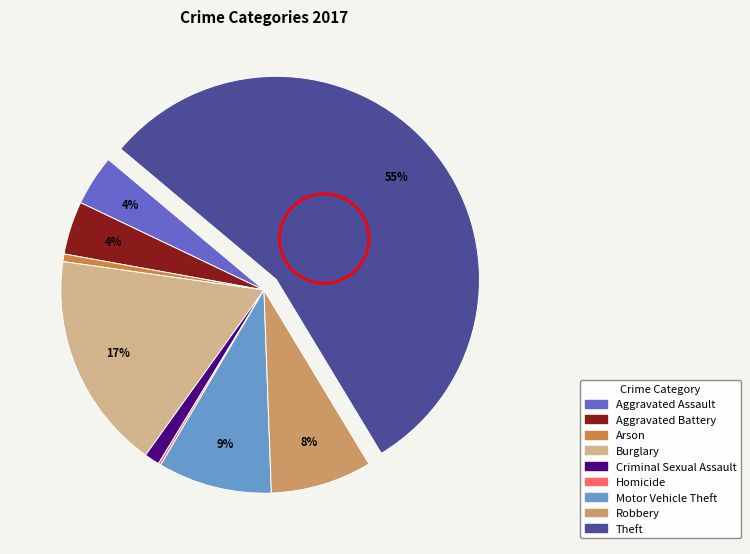

Between Aggravated Battery and Motor Vehicle Theft, which is larger?

Motor Vehicle Theft